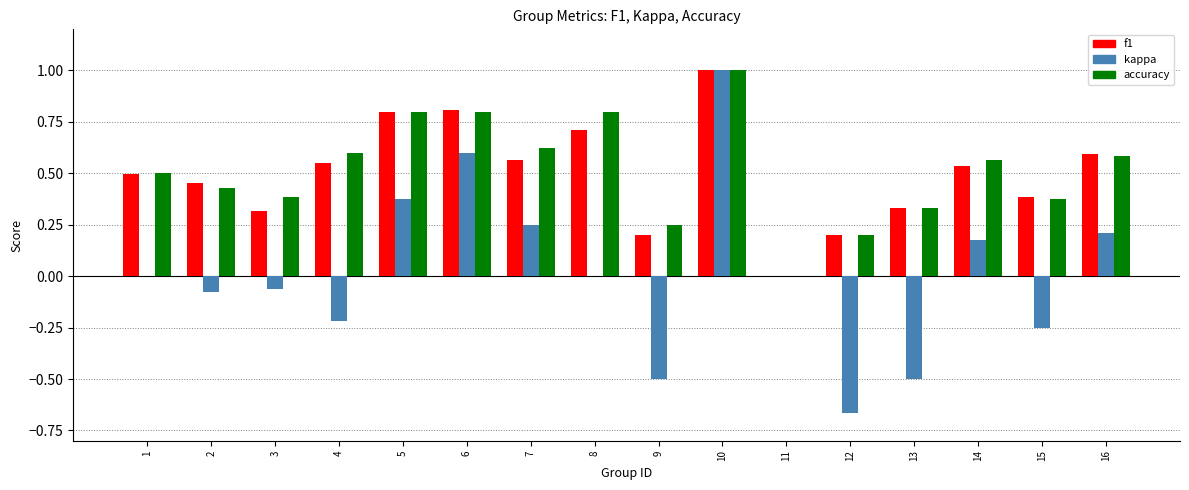

How many series are shown in this chart?

3